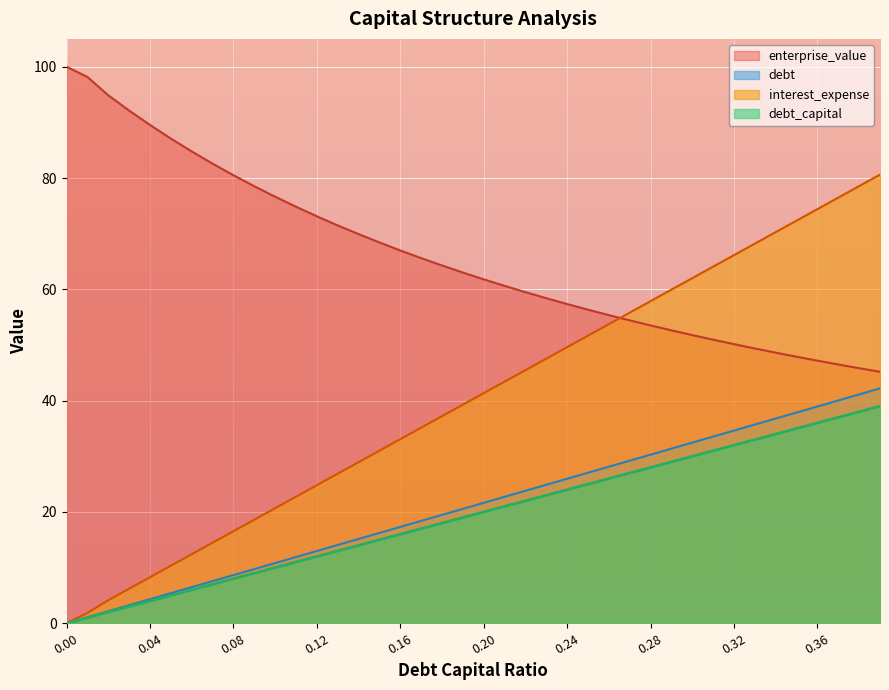

True or false: enterprise_value has more than 1 interior local peaks.

False